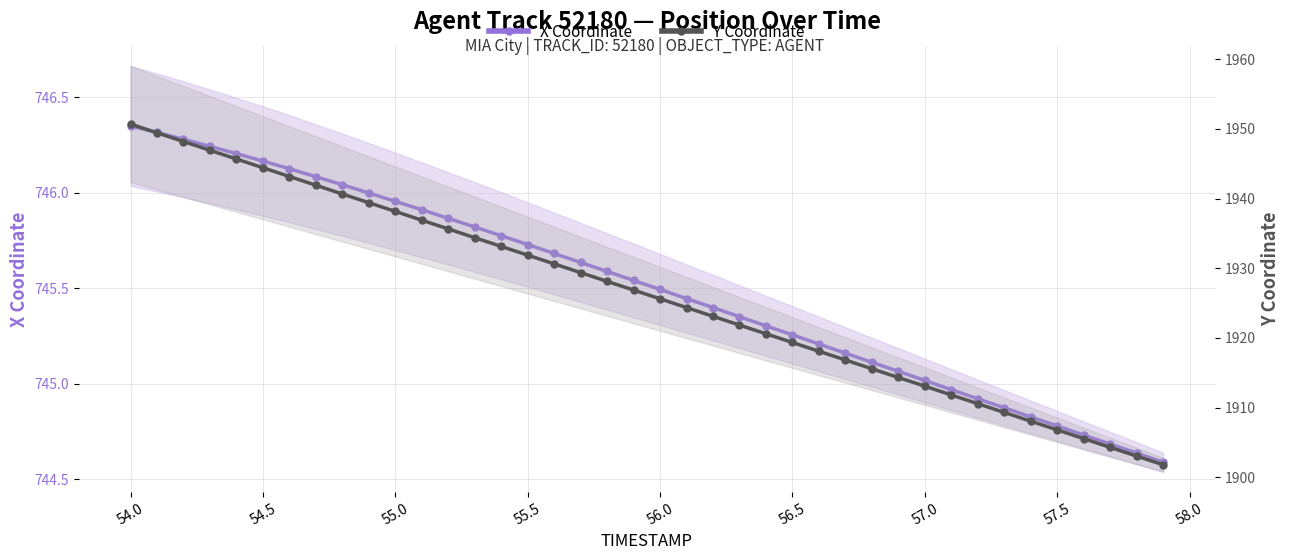

At how many categories does at least one series exceed 1247?

40